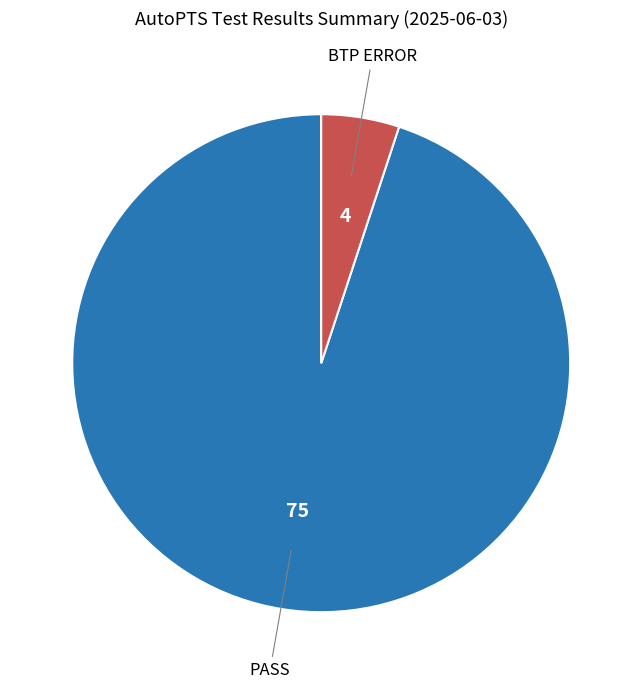

Is there a majority slice in this chart?

Yes